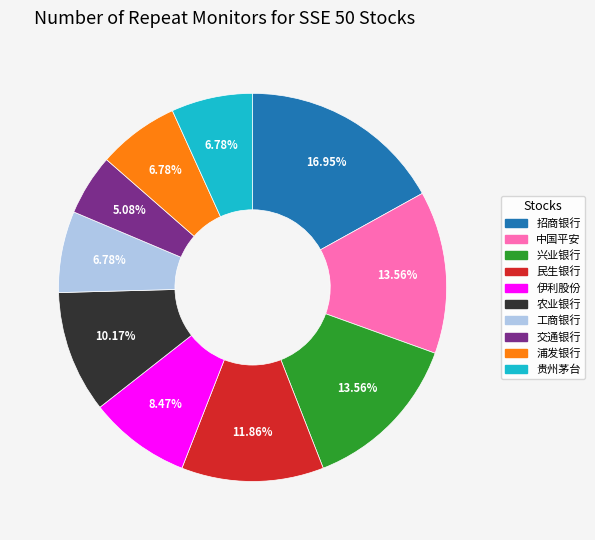

True or false: 浦发银行 accounts for 7% of the total.

True